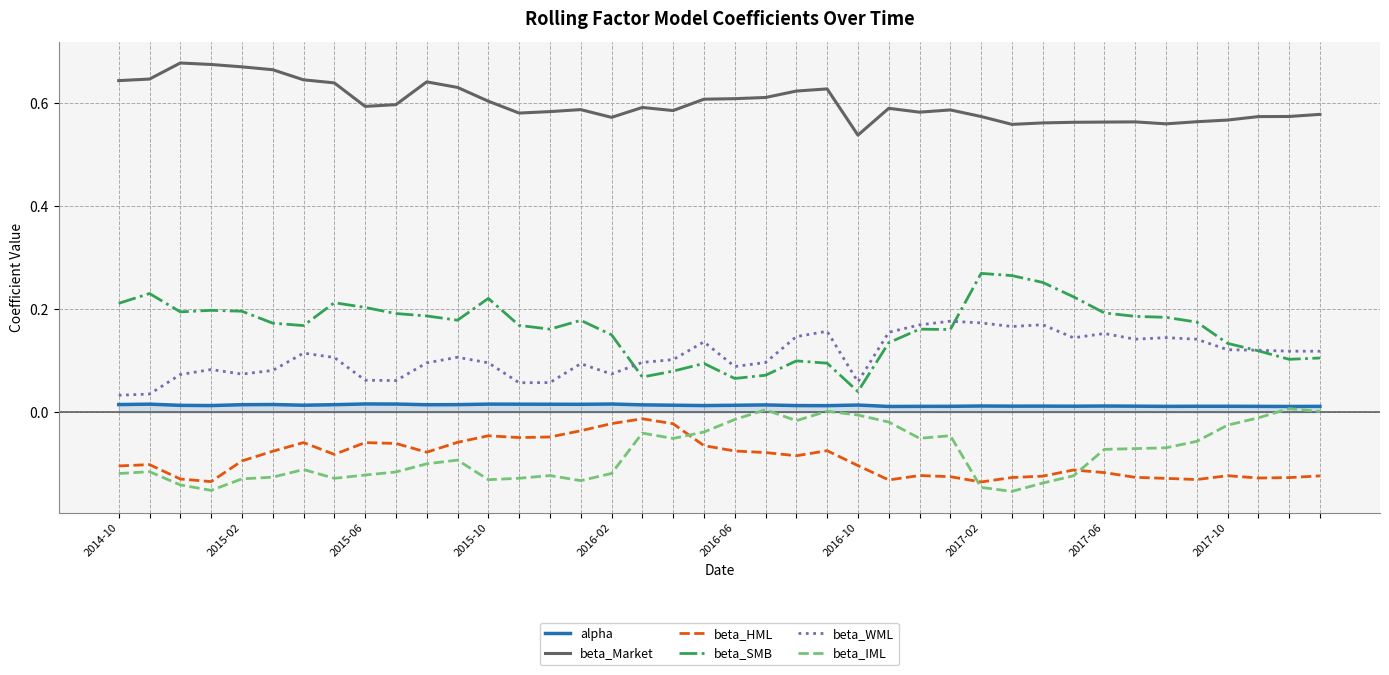

What is the sum of all beta_IML values?

-3.2